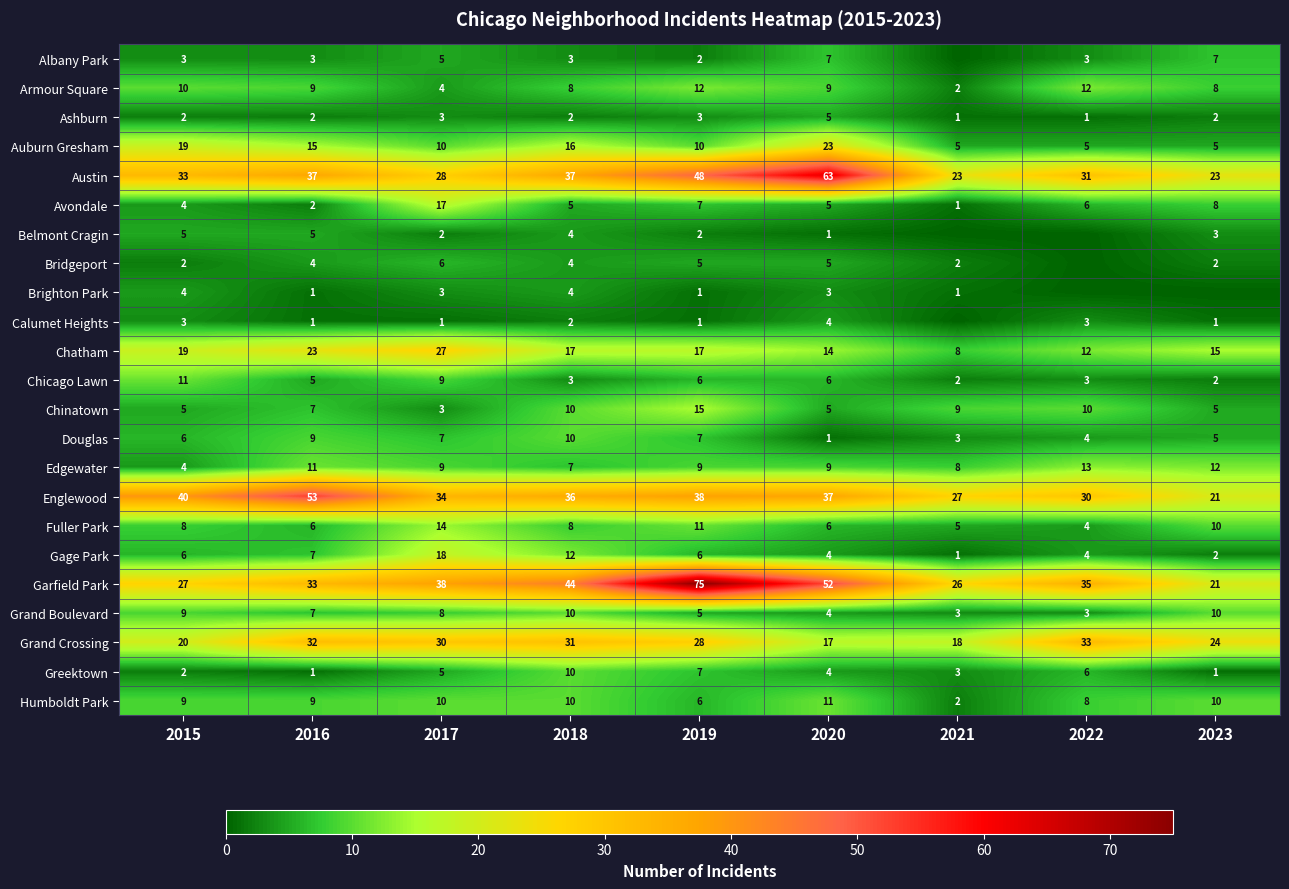

Is it true that Ashburn equals 1 at 2022?

True